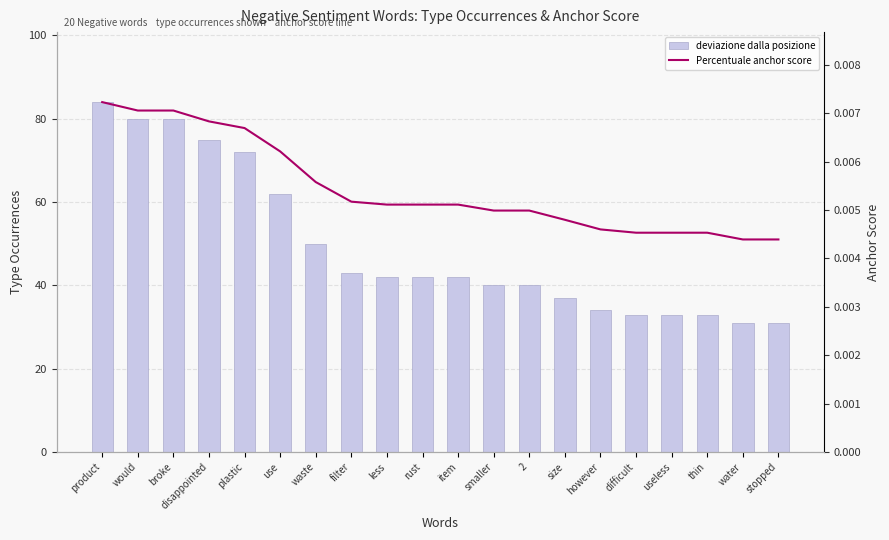

What is the greatest value displayed?

84.0